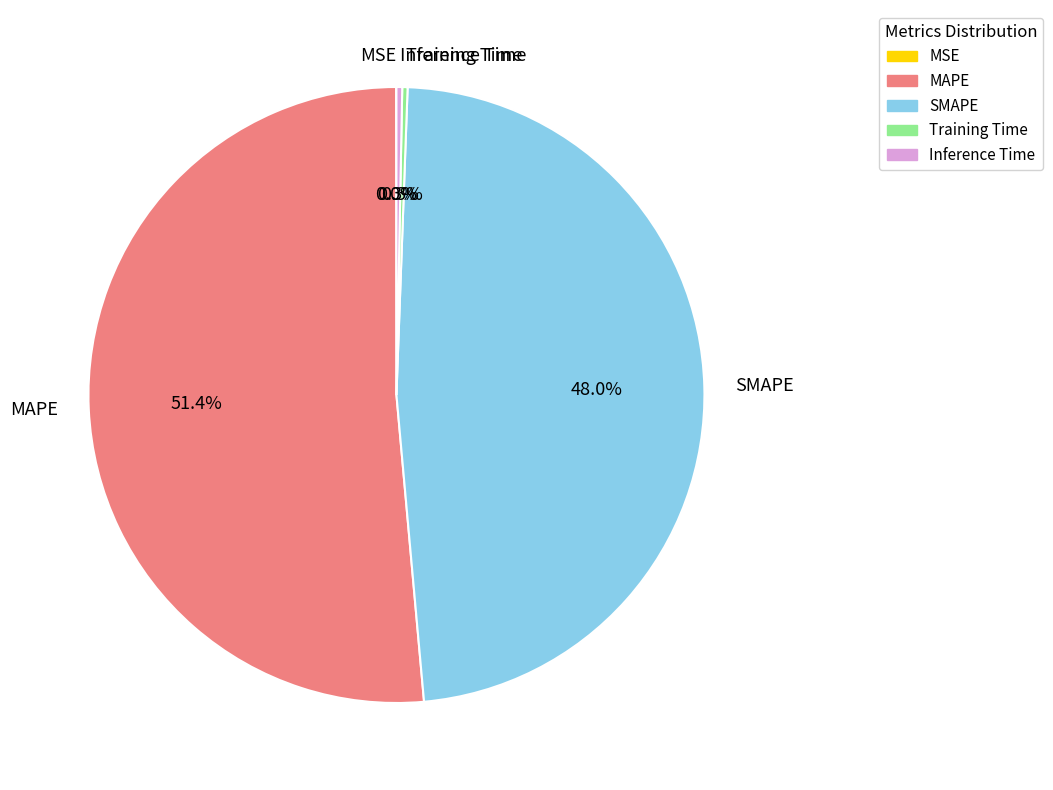

What is the largest slice in the pie chart?

MAPE